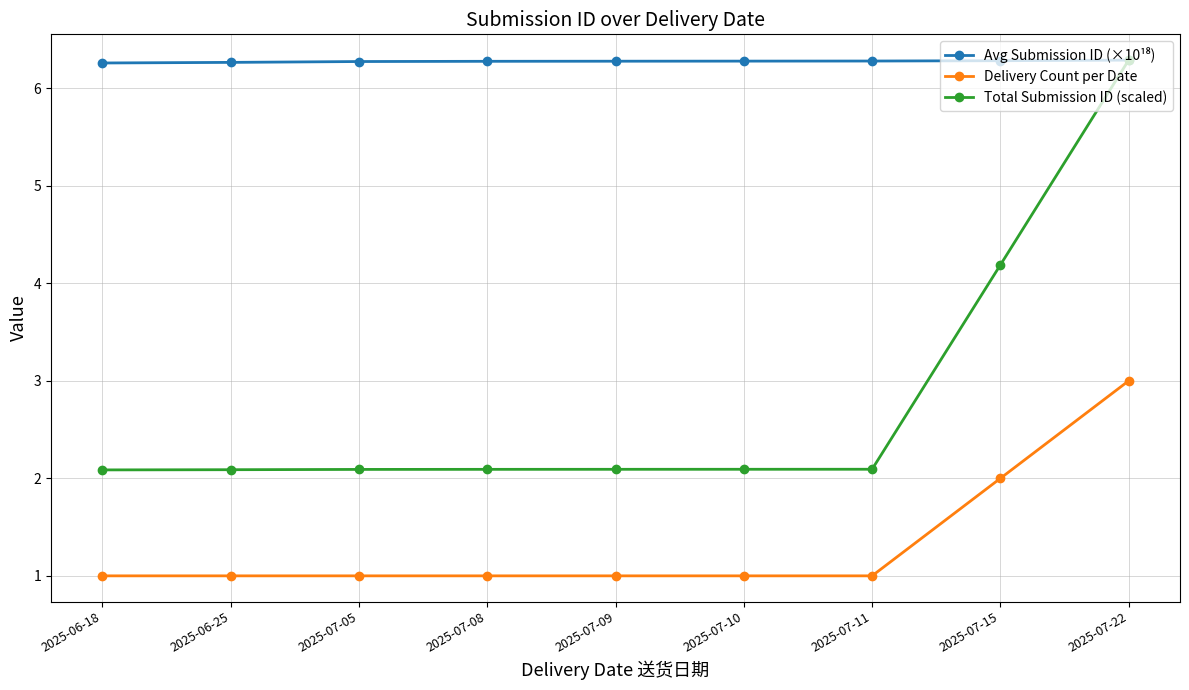

True or false: Delivery Count per Date has a value of 0.3 at 2025-07-09.

False